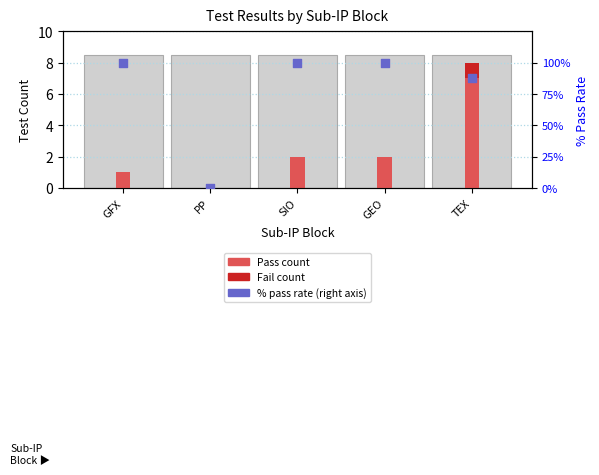

What are all the series names shown in the legend?

Pass (count), Fail (count), % Pass Rate